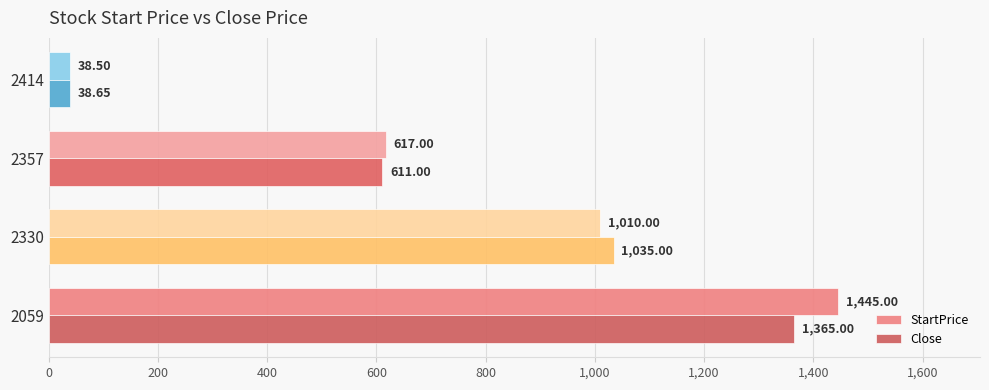

What is the difference between the maximum and minimum values in the StartPrice series?

1406.5